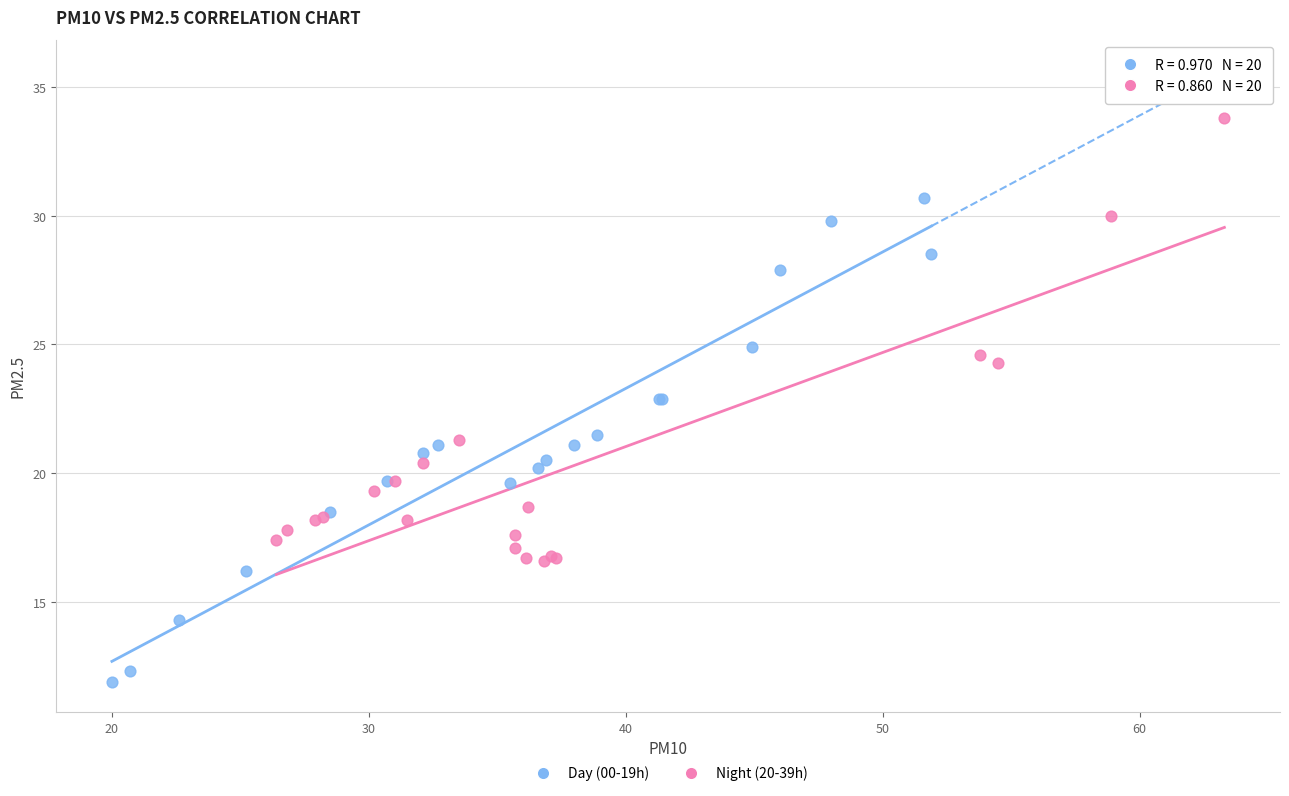

Which series contains the lowest Y value?

Day (00-19h)